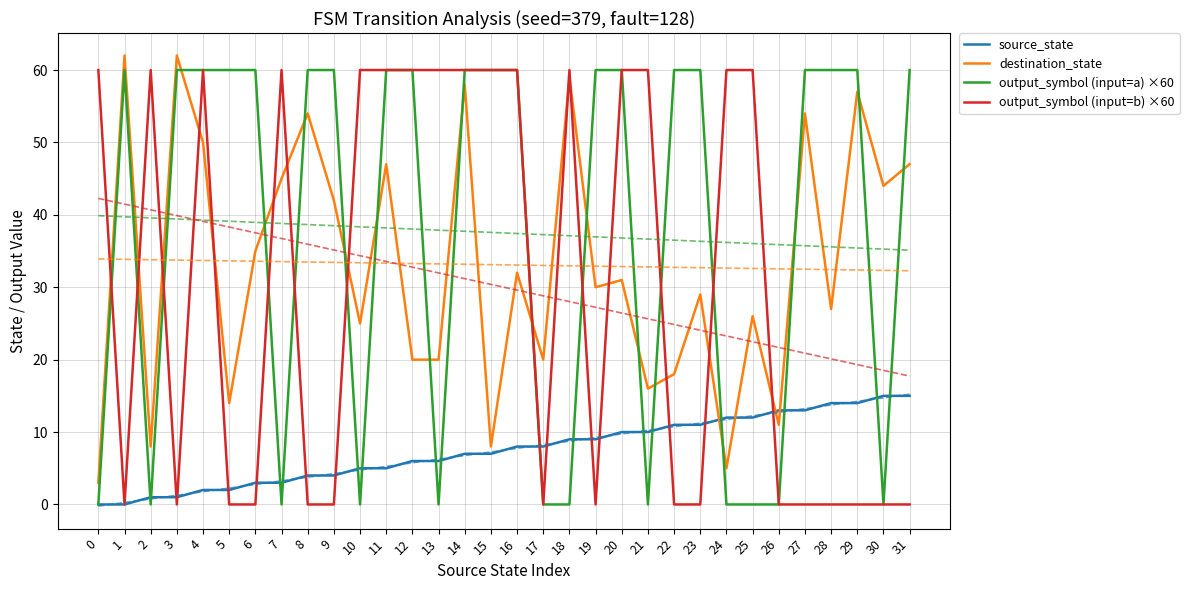

The value of source_state at 25 is 12. True or false?

True